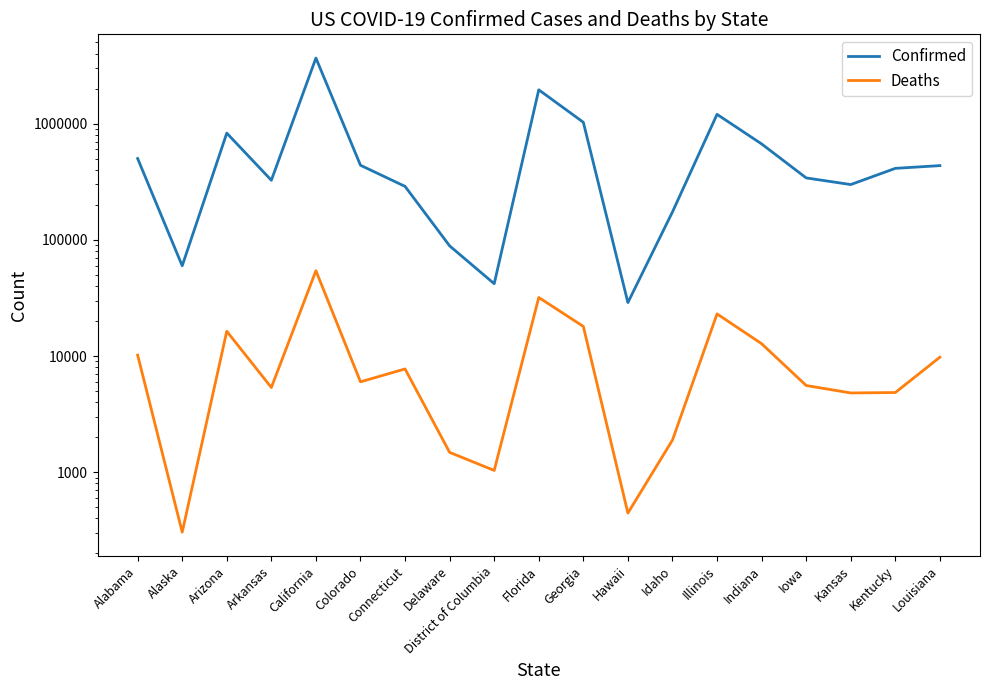

How many interior local peaks does the Confirmed series have?

4